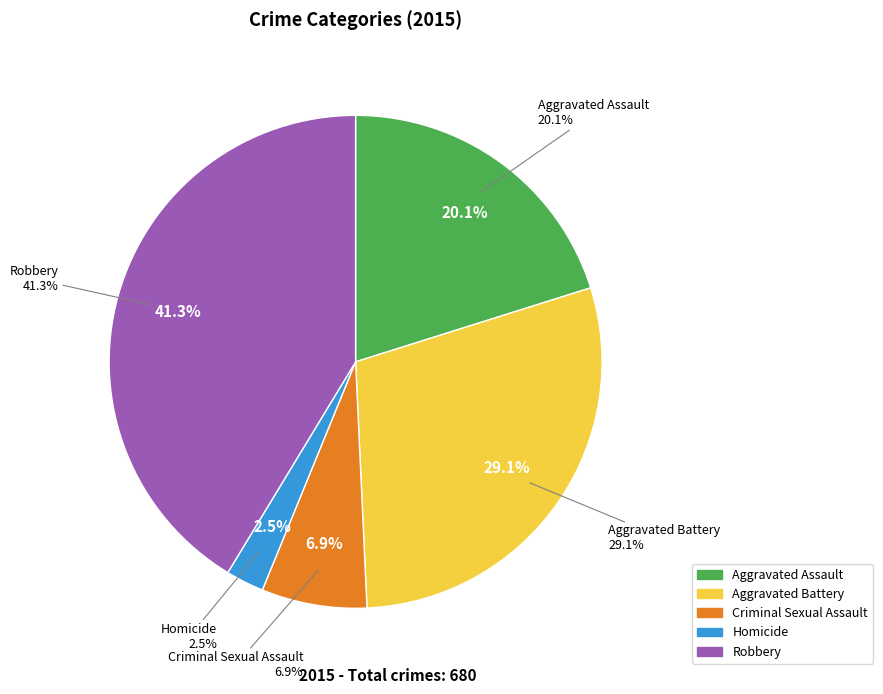

What is the ratio of the value at Criminal Sexual Assault to the value at Robbery?

0.2